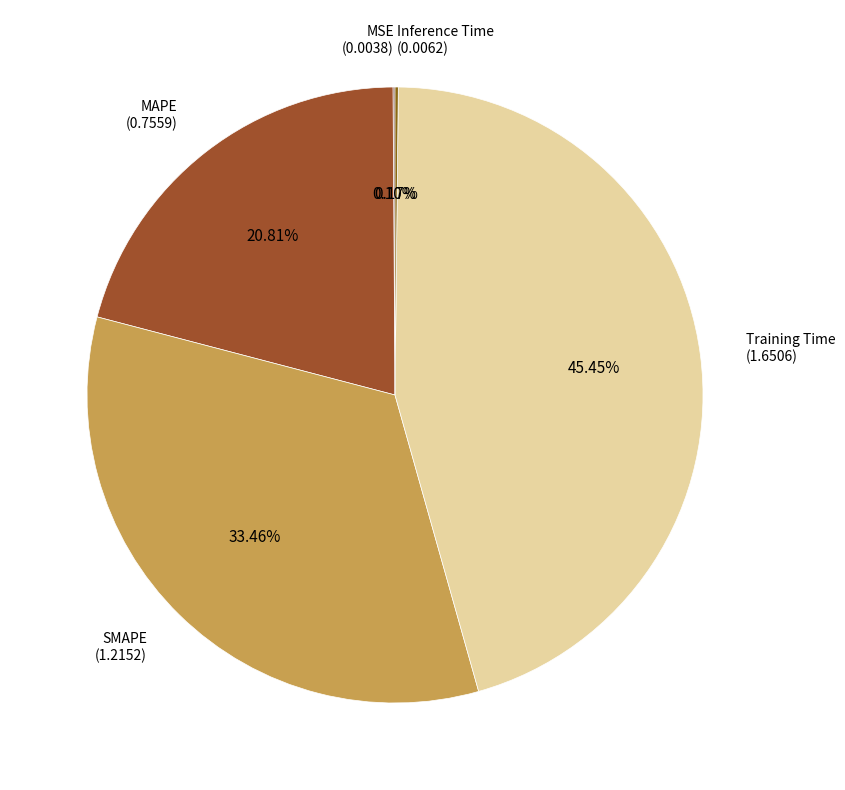

Is there any slice that represents more than half of the pie?

No